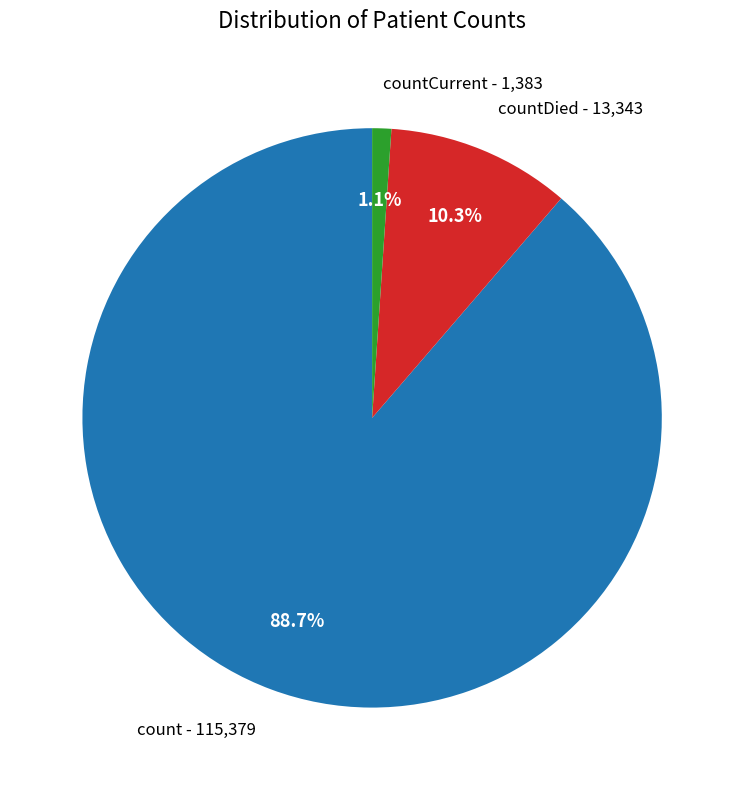

Between countDied - 13,343 and count - 115,379, which is larger?

count - 115,379